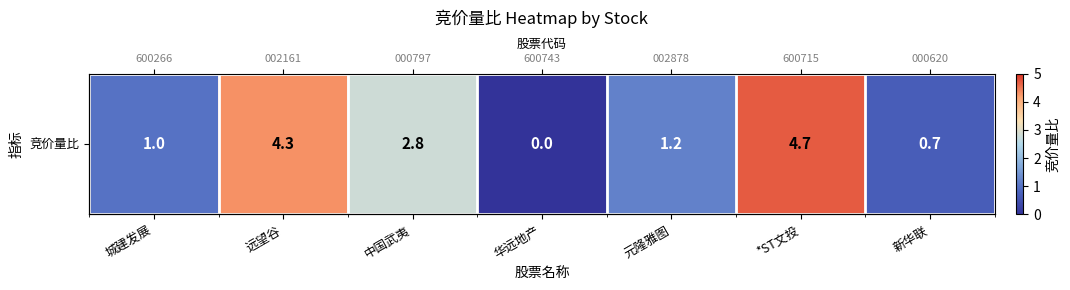

List the labels in order of value, smallest first.

华远地产, 新华联, 城建发展, 元隆雅图, 中国武夷, 远望谷, *ST文投